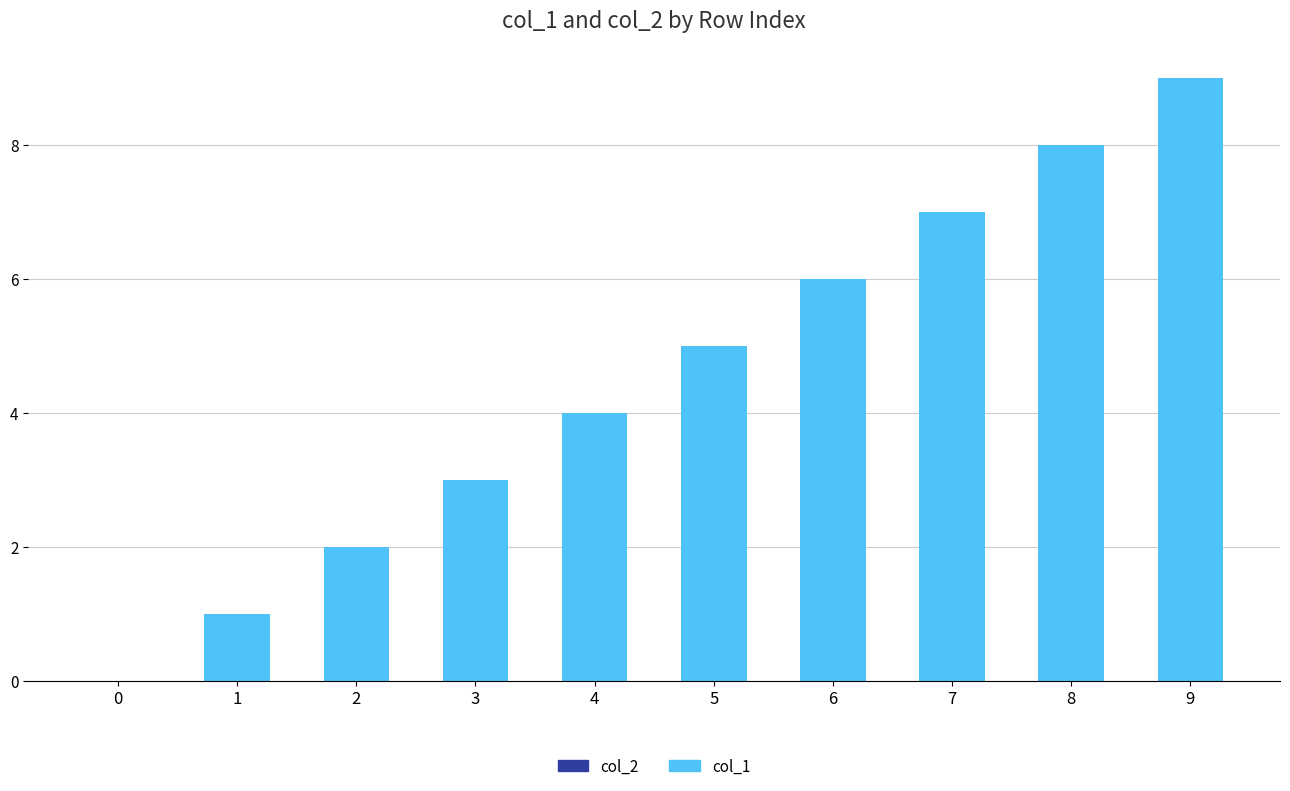

What is the sum of all values?

45